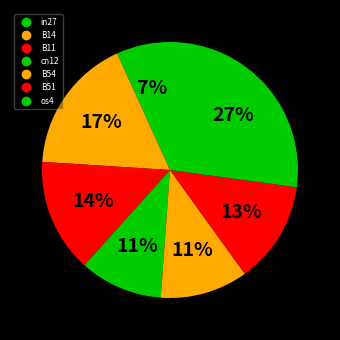

What percentage is NOT represented by B14?

82.8%